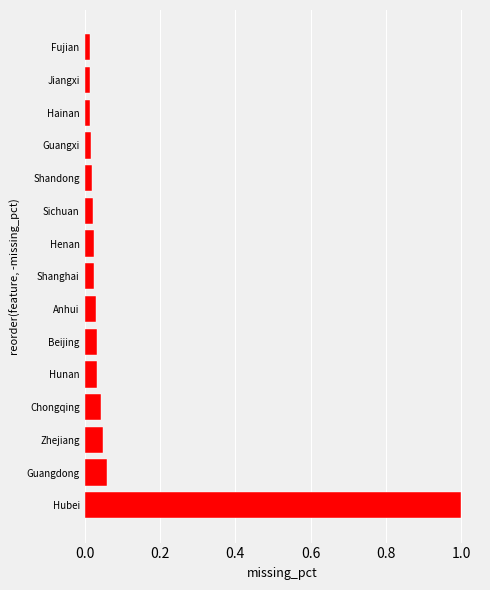

What is the maximum value shown in the chart?

1.0